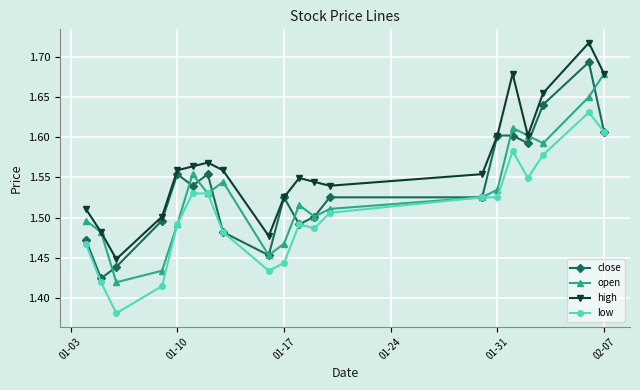

Which series has the largest total across all categories?

high